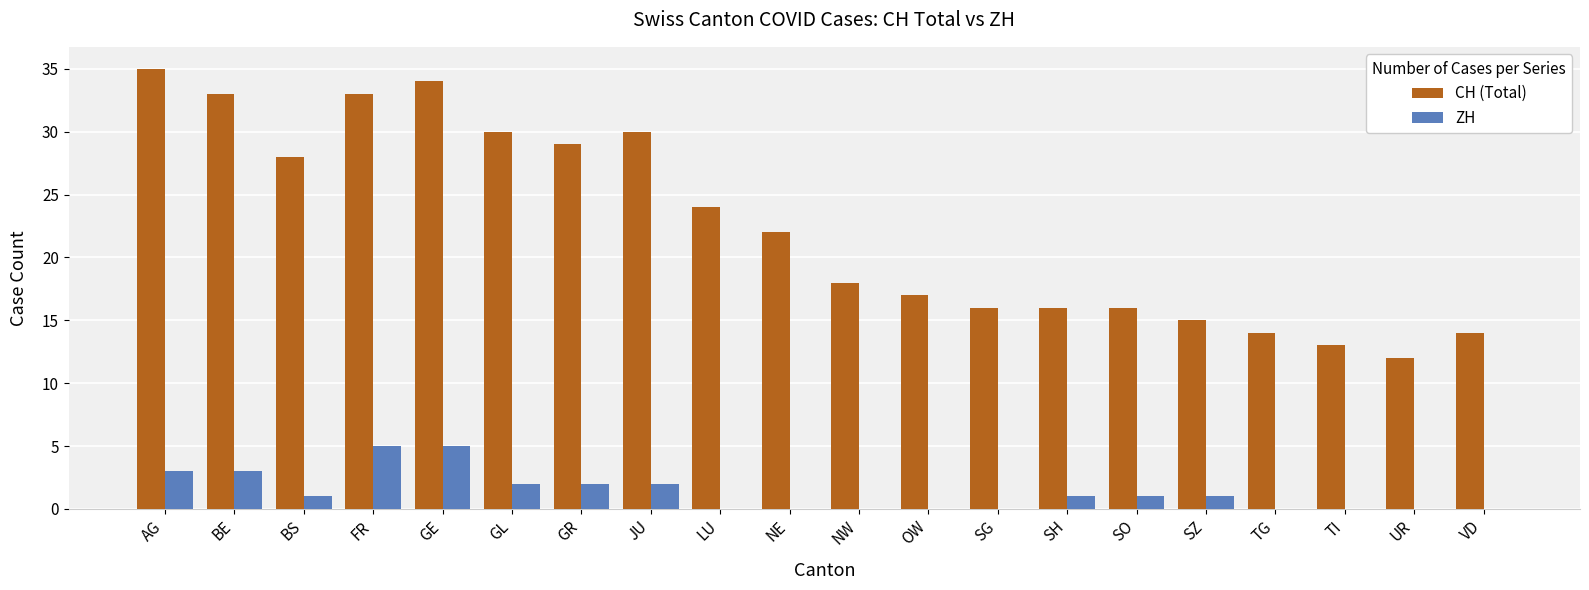

Reading right to left, transcribe all the data shown in this chart.

CH (Total): VD=14	UR=12	TI=13	TG=14	SZ=15	SO=16	SH=16	SG=16	OW=17	NW=18	NE=22	LU=24	JU=30	GR=29	GL=30	GE=34	FR=33	BS=28	BE=33	AG=35
ZH: VD=0	UR=0	TI=0	TG=0	SZ=1	SO=1	SH=1	SG=0	OW=0	NW=0	NE=0	LU=0	JU=2	GR=2	GL=2	GE=5	FR=5	BS=1	BE=3	AG=3